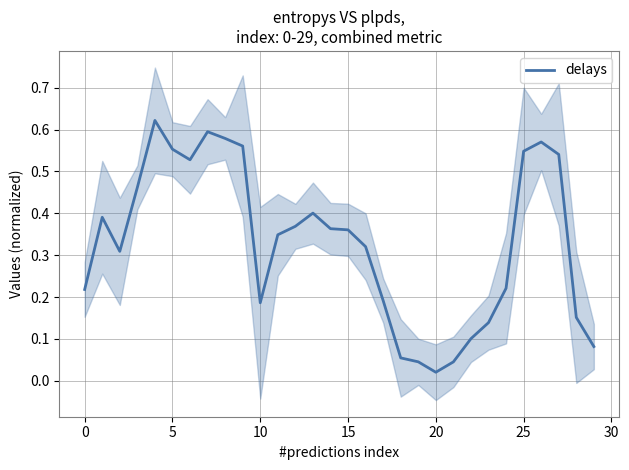

True or false: the data shows 0.0 at 20.

False